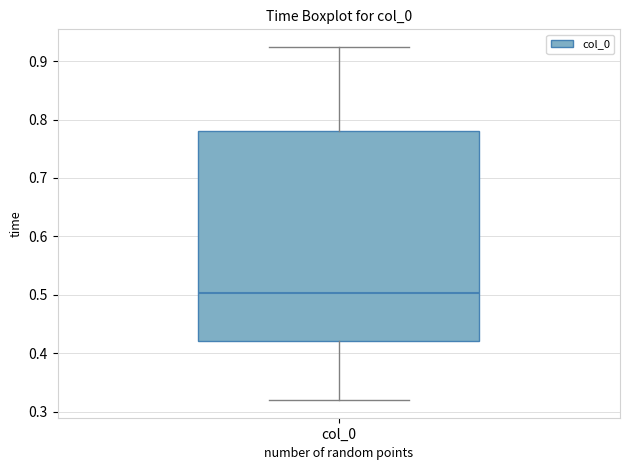

Transcribe this box plot: give where the median line is, the range the box spans, and where the two whiskers end, as read against the y-axis. The values are not printed on the chart, so give them approximately, as read against the axis.

median 0.50, box 0.42 to 0.78, whiskers 0.32 to 0.92